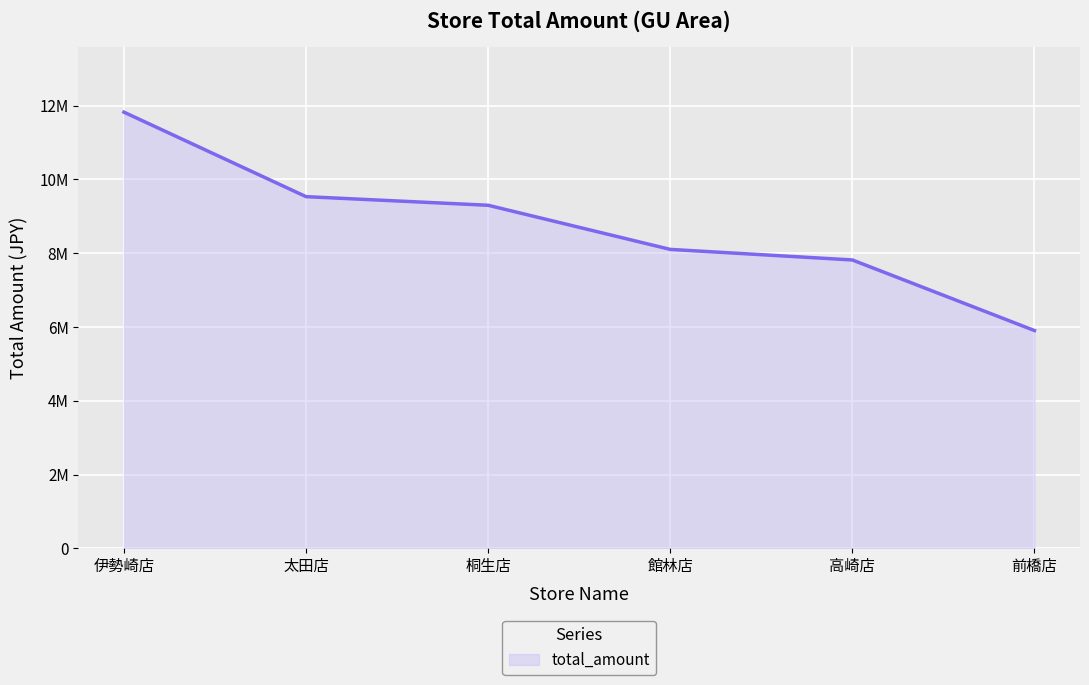

Rank the categories by value from highest to lowest.

伊勢崎店, 太田店, 桐生店, 館林店, 高崎店, 前橋店